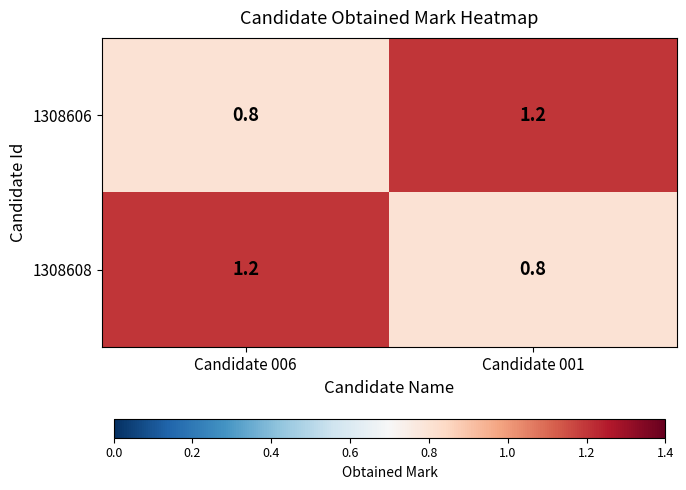

At Candidate 001, list the series in order from smallest to largest.

1308608, 1308606